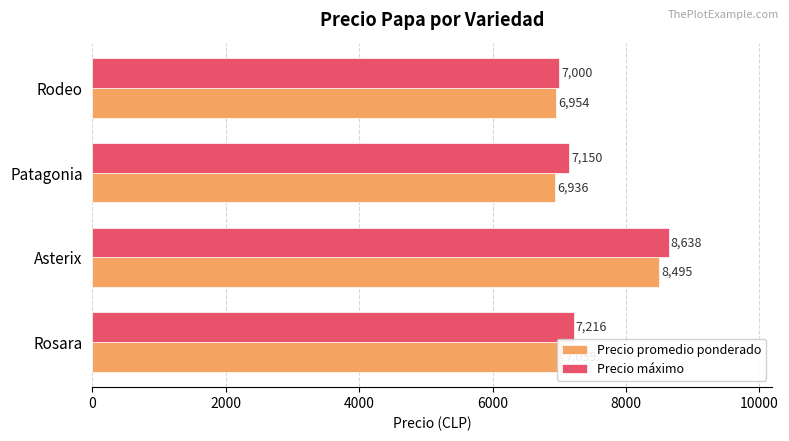

List the series in order of their overall mean, lowest first.

Precio promedio ponderado, Precio máximo